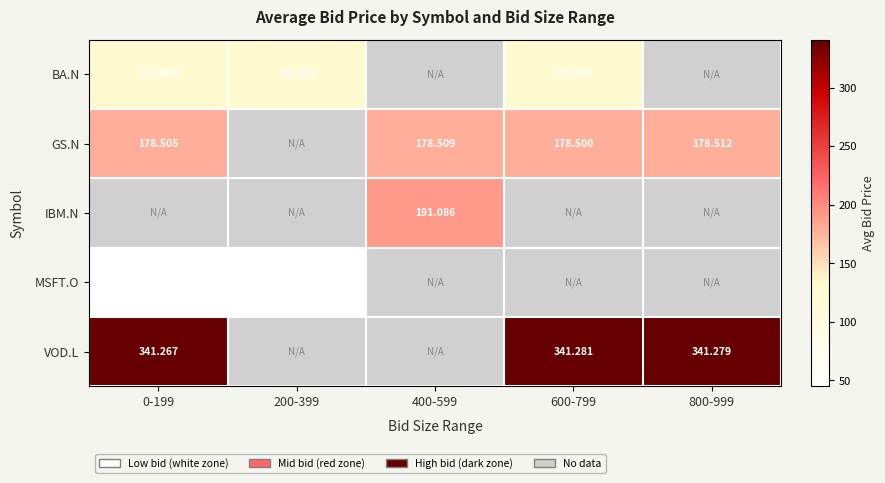

True or false: GS.N has a value of 178.5 at 800-999.

True